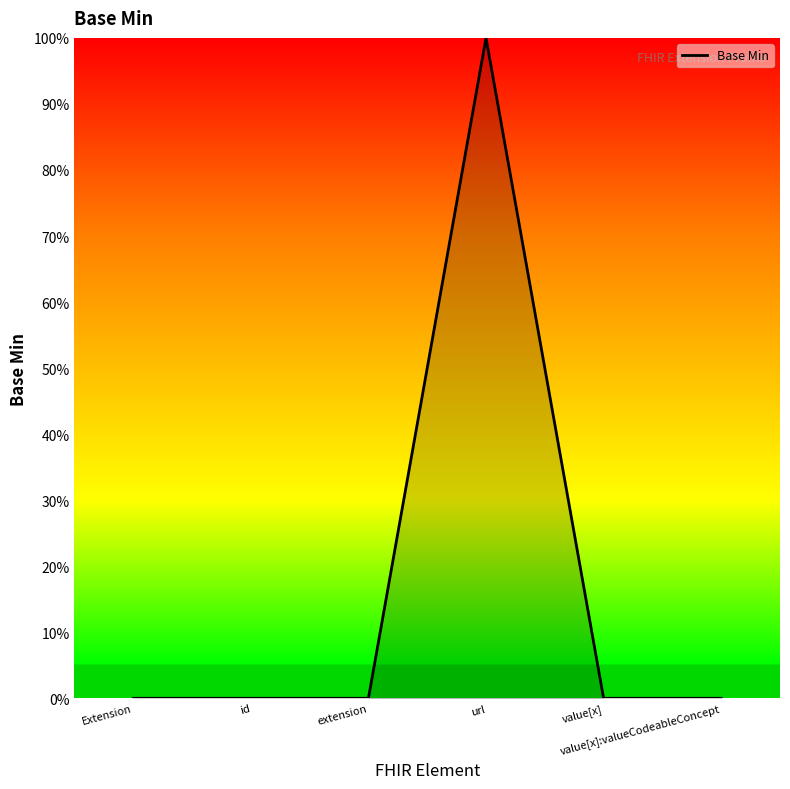

What is the maximum value shown in the chart?

1